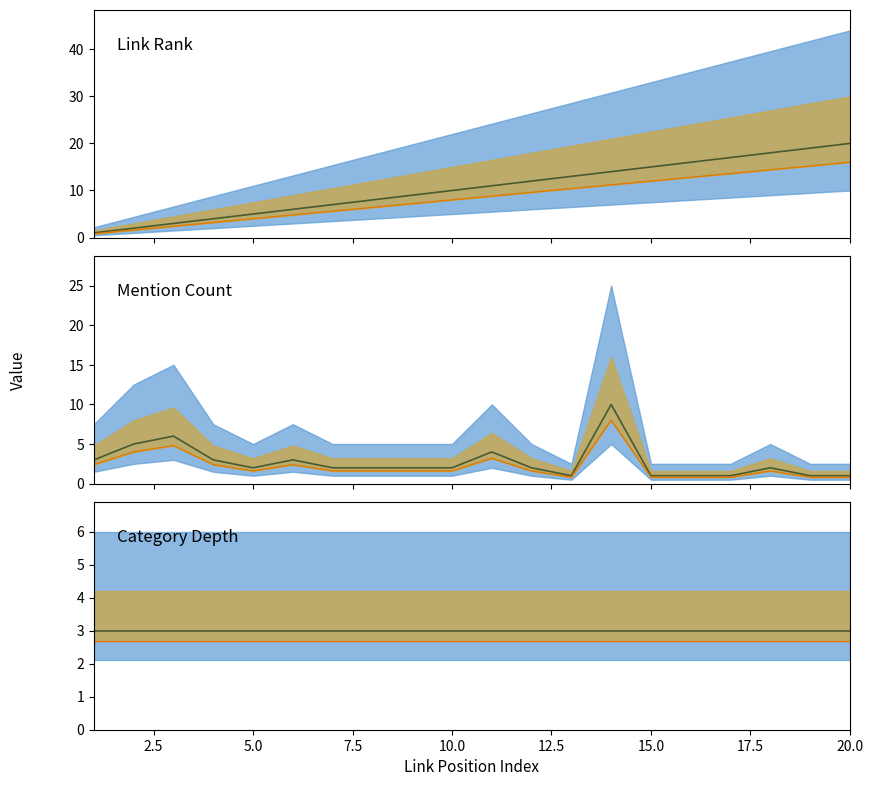

What is the sum of all col_3 (link rank) lower values?

168.0